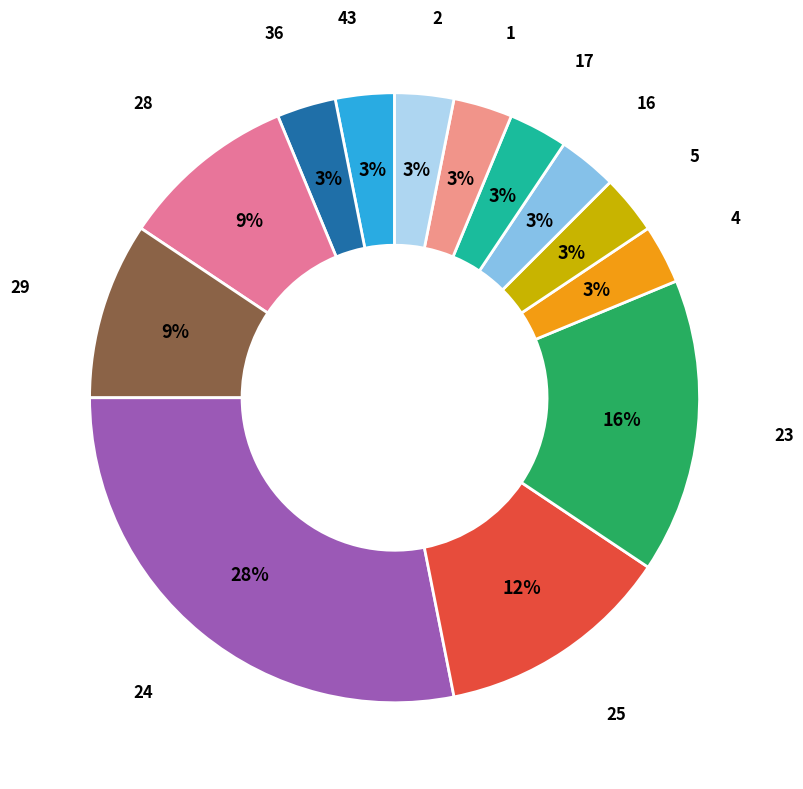

True or false: 25 accounts for 23% of the total.

False